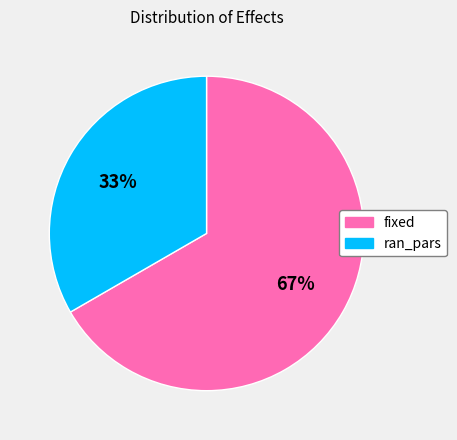

What percentage is the fixed slice, to the nearest percent?

67%